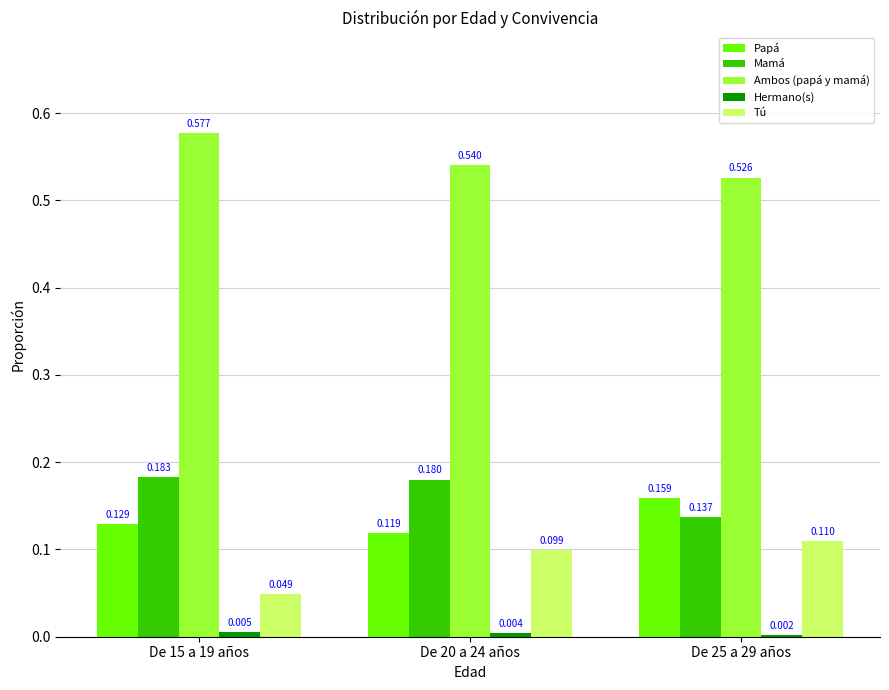

Is the value of Mamá at De 25 a 29 años greater than the value of Ambos (papá y mamá) at De 20 a 24 años?

No